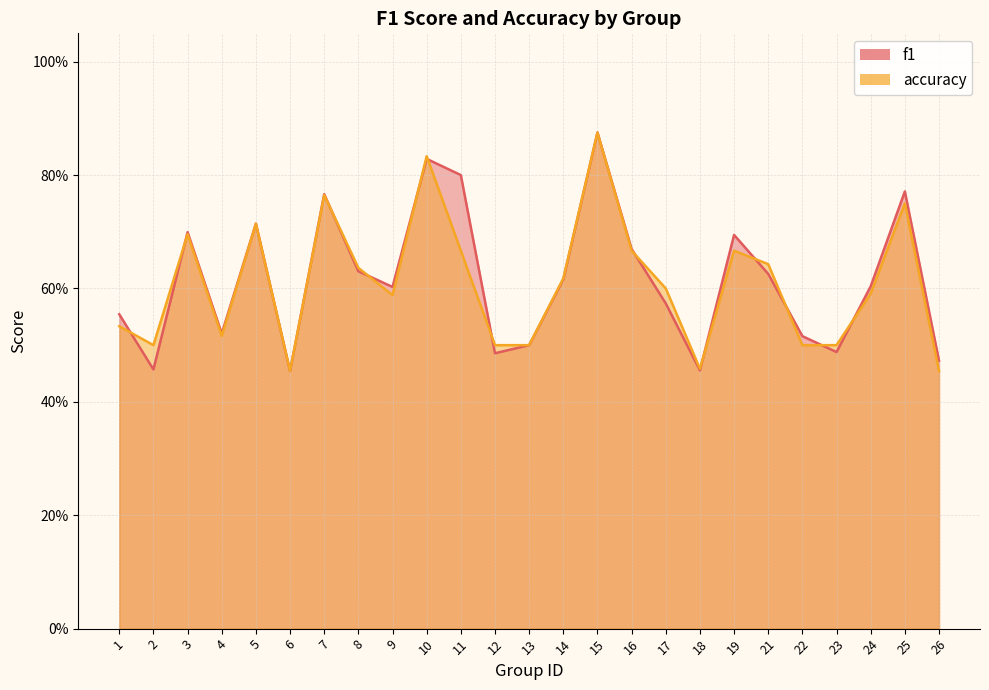

Which category has the lowest value in the accuracy series?

6